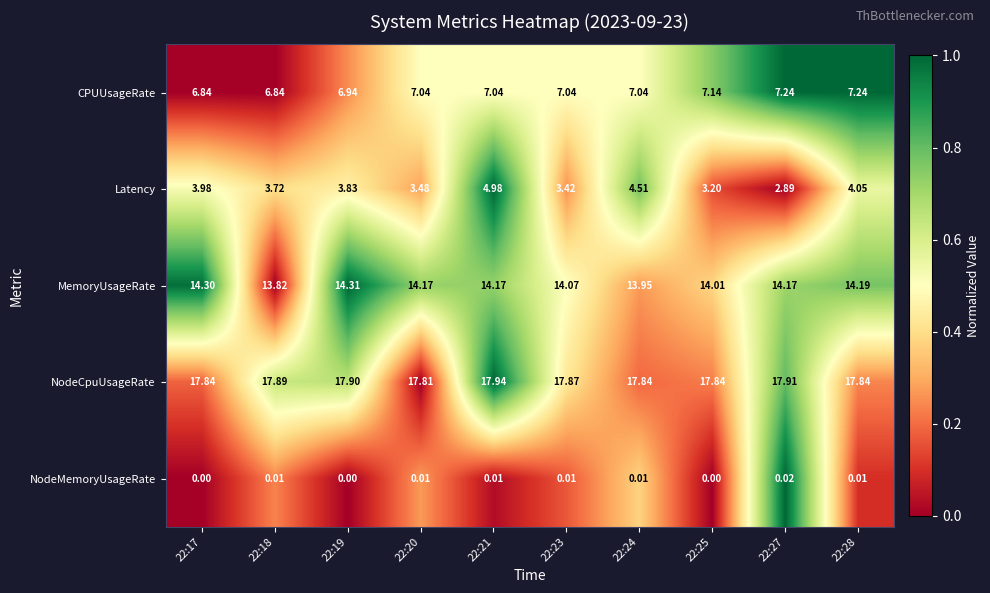

At 22:17, list the series in order from smallest to largest.

NodeMemoryUsageRate, Latency, CPUUsageRate, MemoryUsageRate, NodeCpuUsageRate